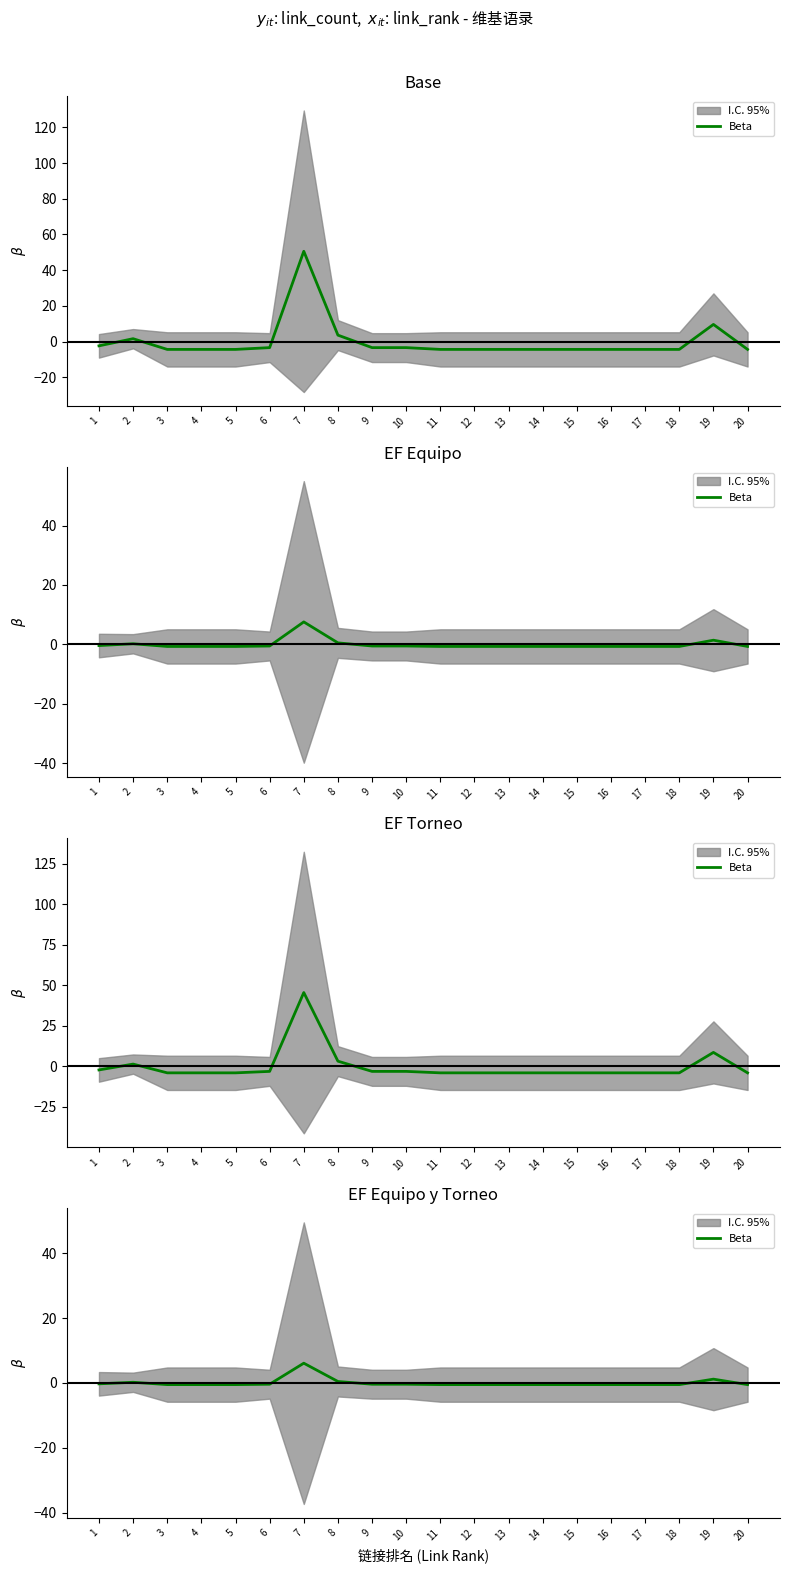

What is the approximate value at 3?

-0.5